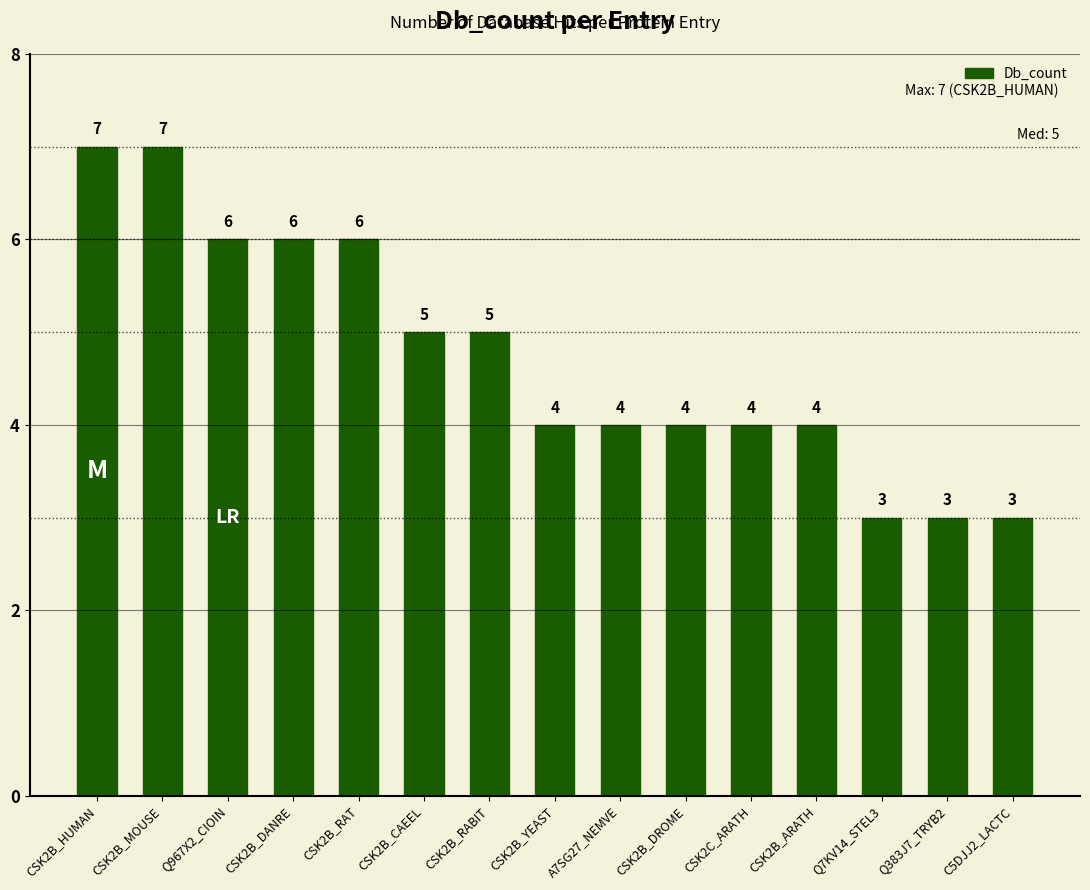

How many bars are there in total?

15